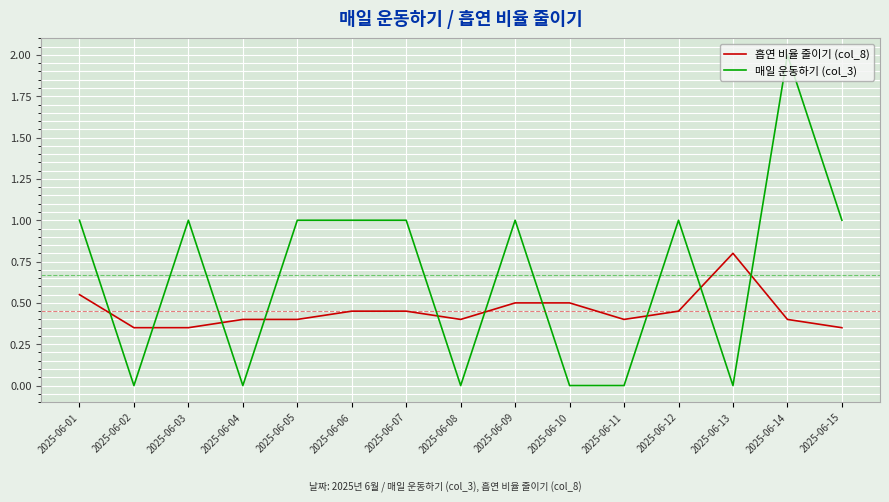

What is the maximum value shown in the chart?

2.0